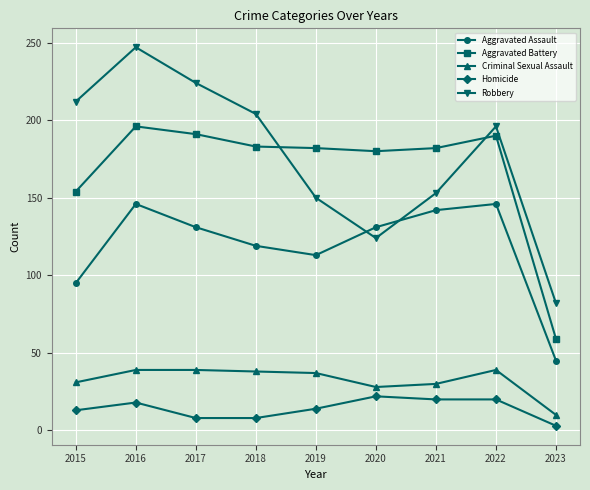

At how many categories does at least one series exceed 129?

8